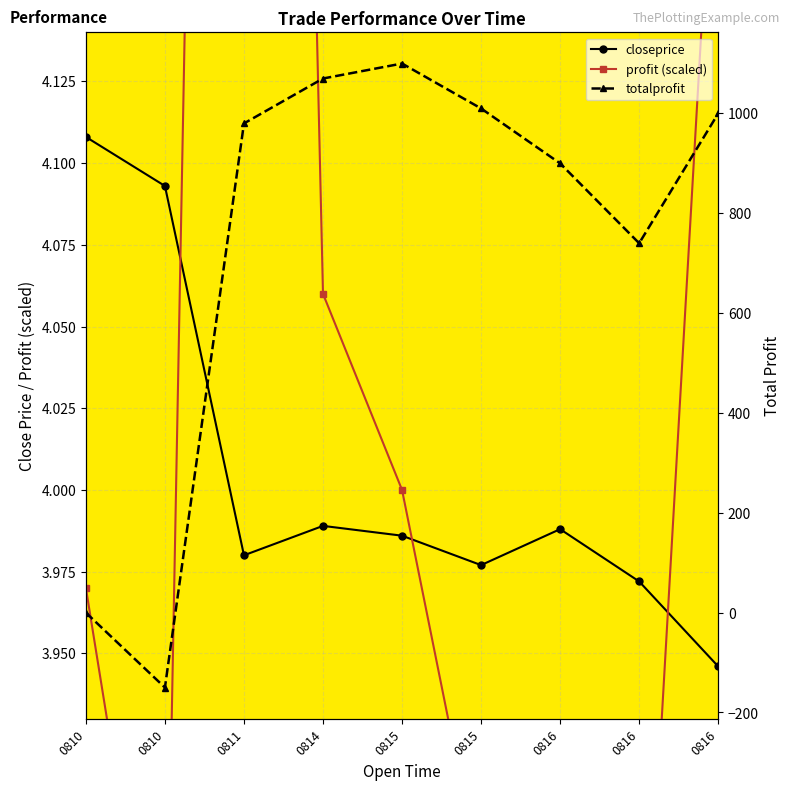

What is the sum of the profit (scaled) values at 0816 and 0810?

7.8